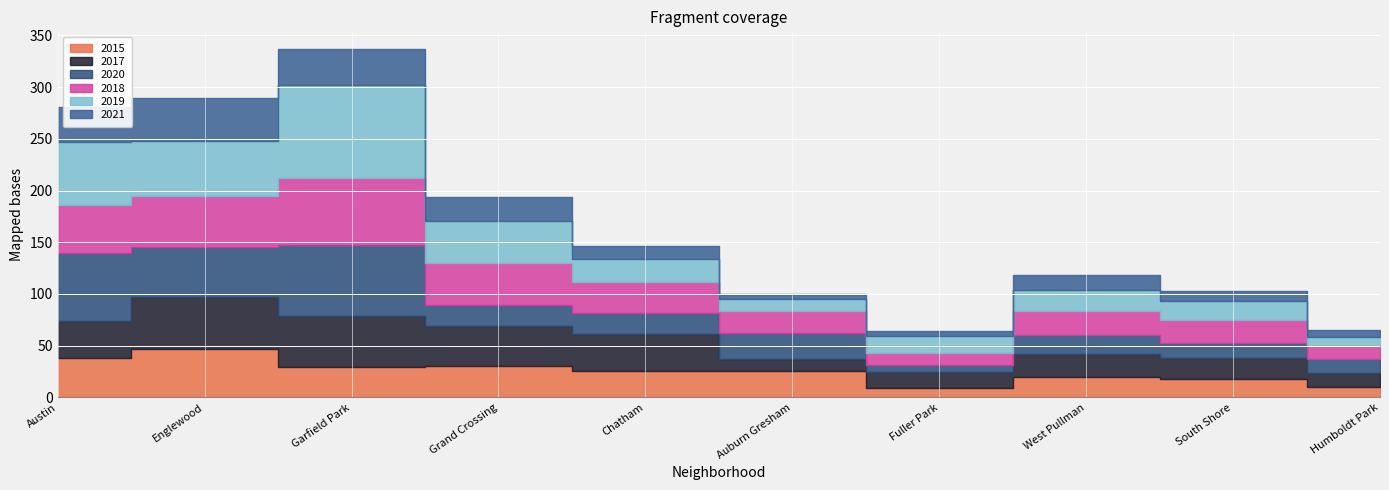

What is the difference between the second highest and minimum values in the 2020 series?

60